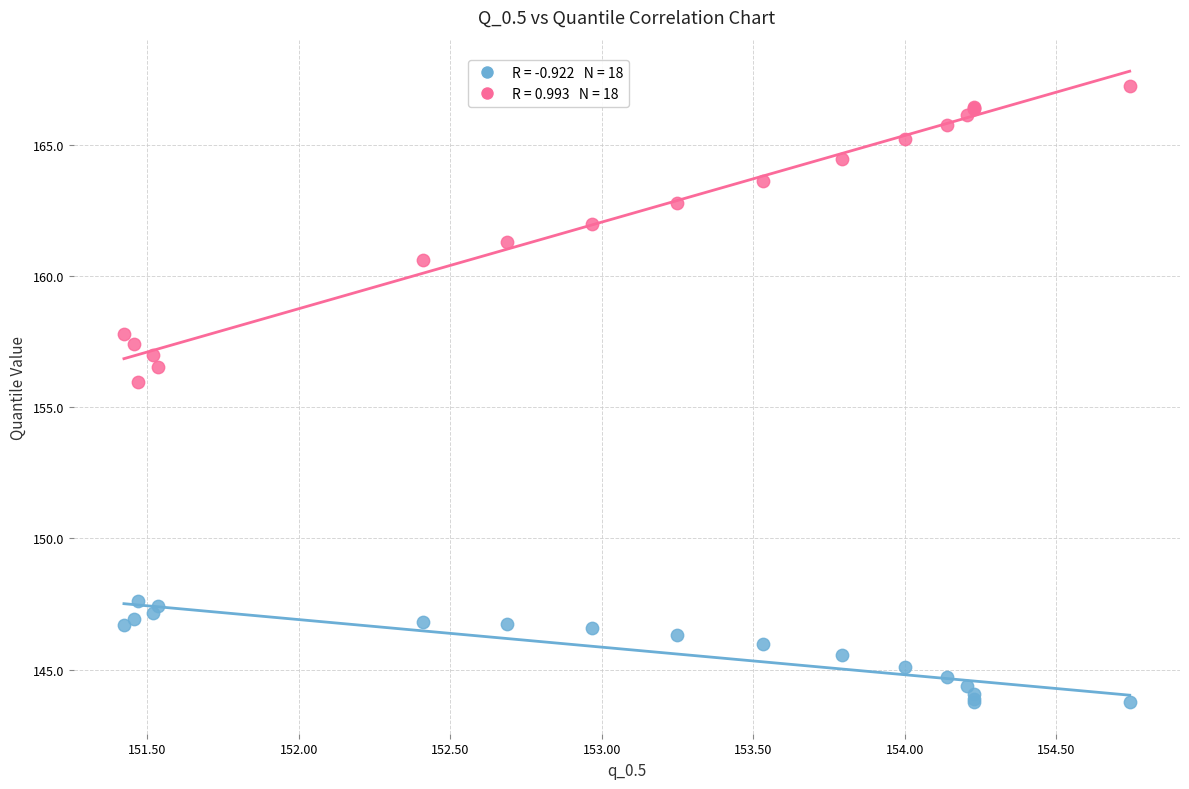

Across all series, what Y value is closest to 155?

156.0